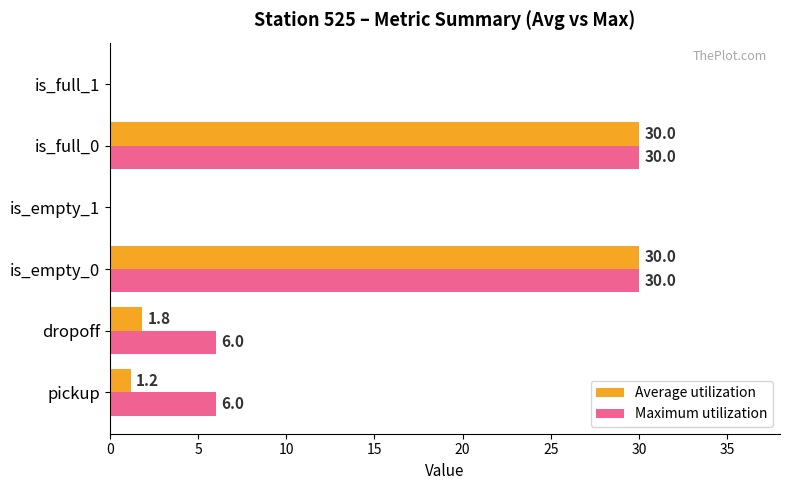

What is the sum of the Maximum utilization values at is_full_0 and is_empty_1?

30.0